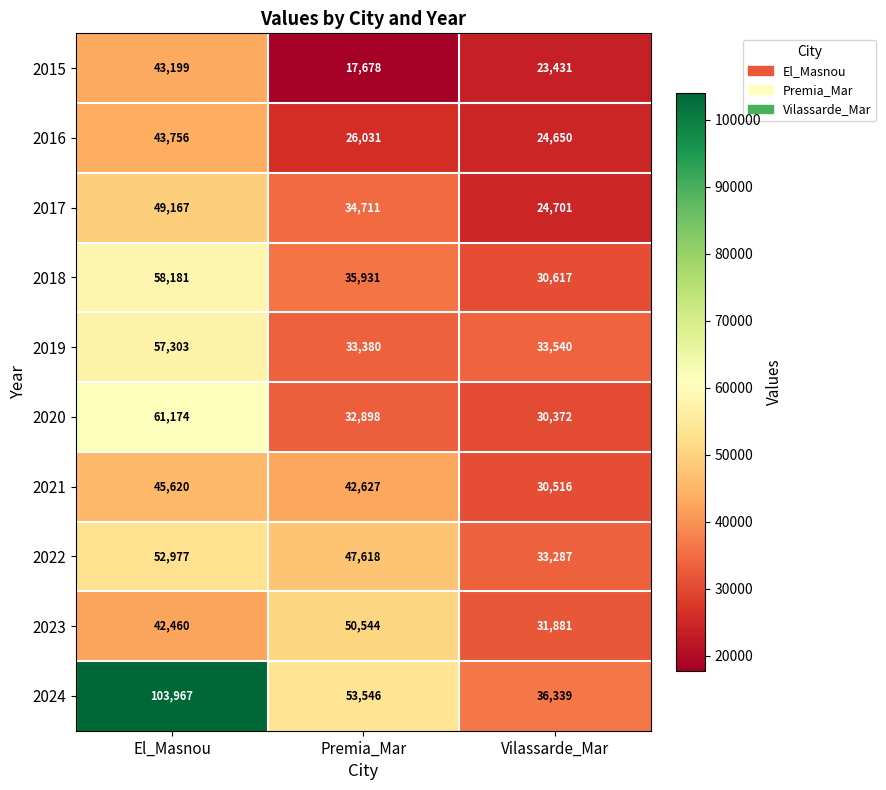

The value of 2018 at El_Masnou is 12463. True or false?

False